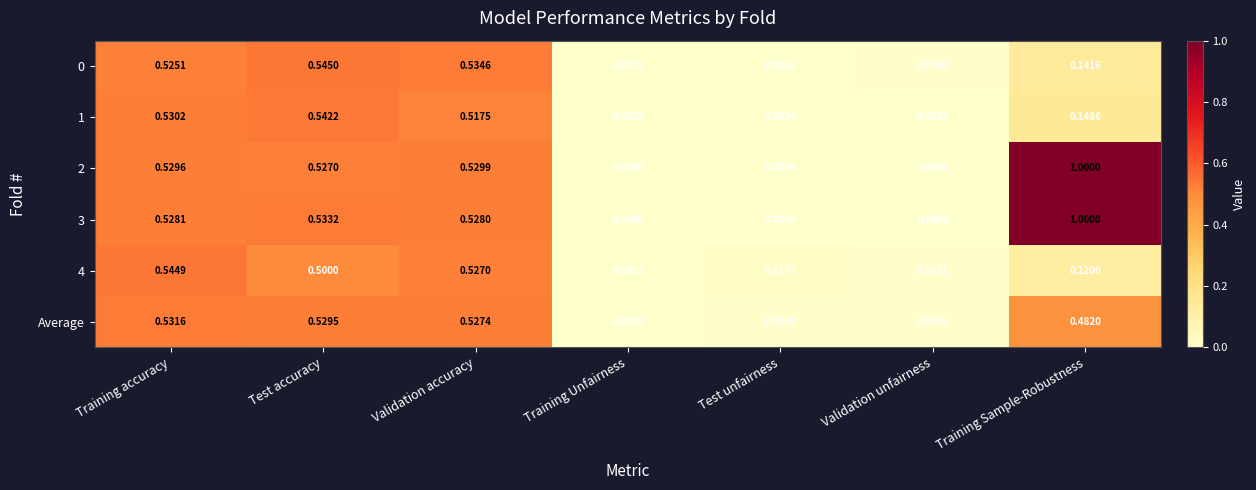

Which series has the largest total across all categories?

3